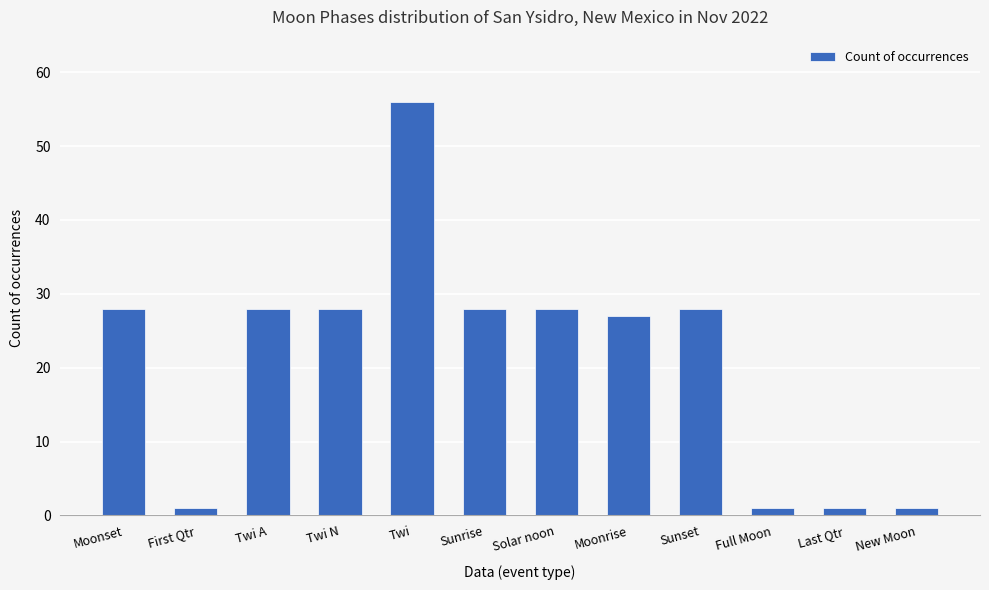

The value at Twi is 78. True or false?

False